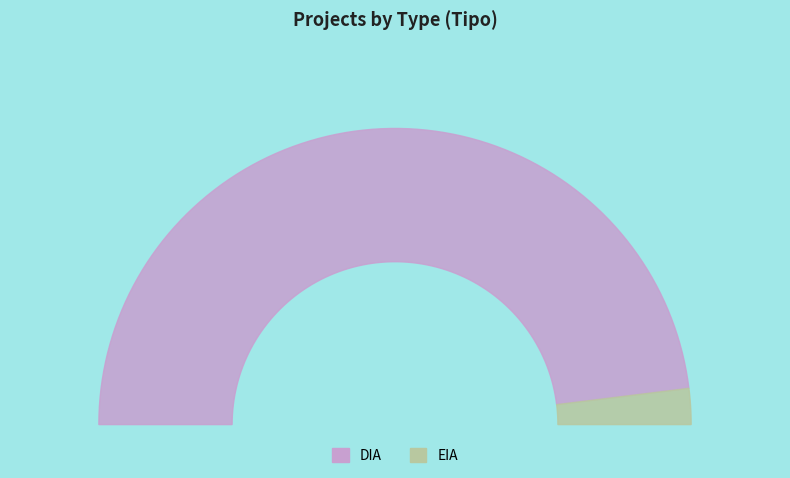

Which category has the smallest portion of the pie?

EIA